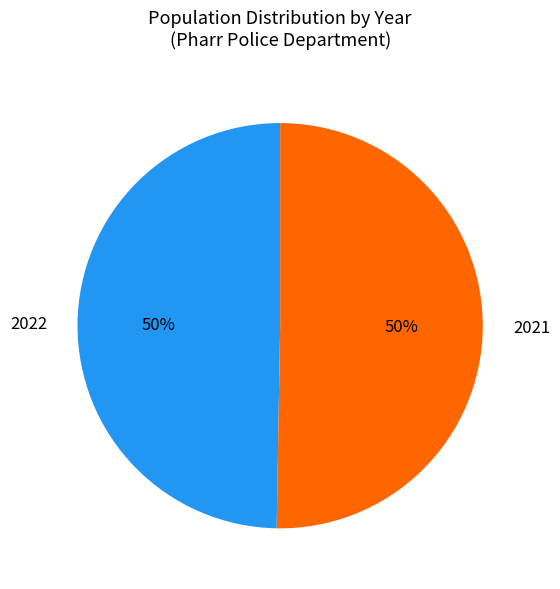

True or false: 2022 accounts for 50% of the total.

True